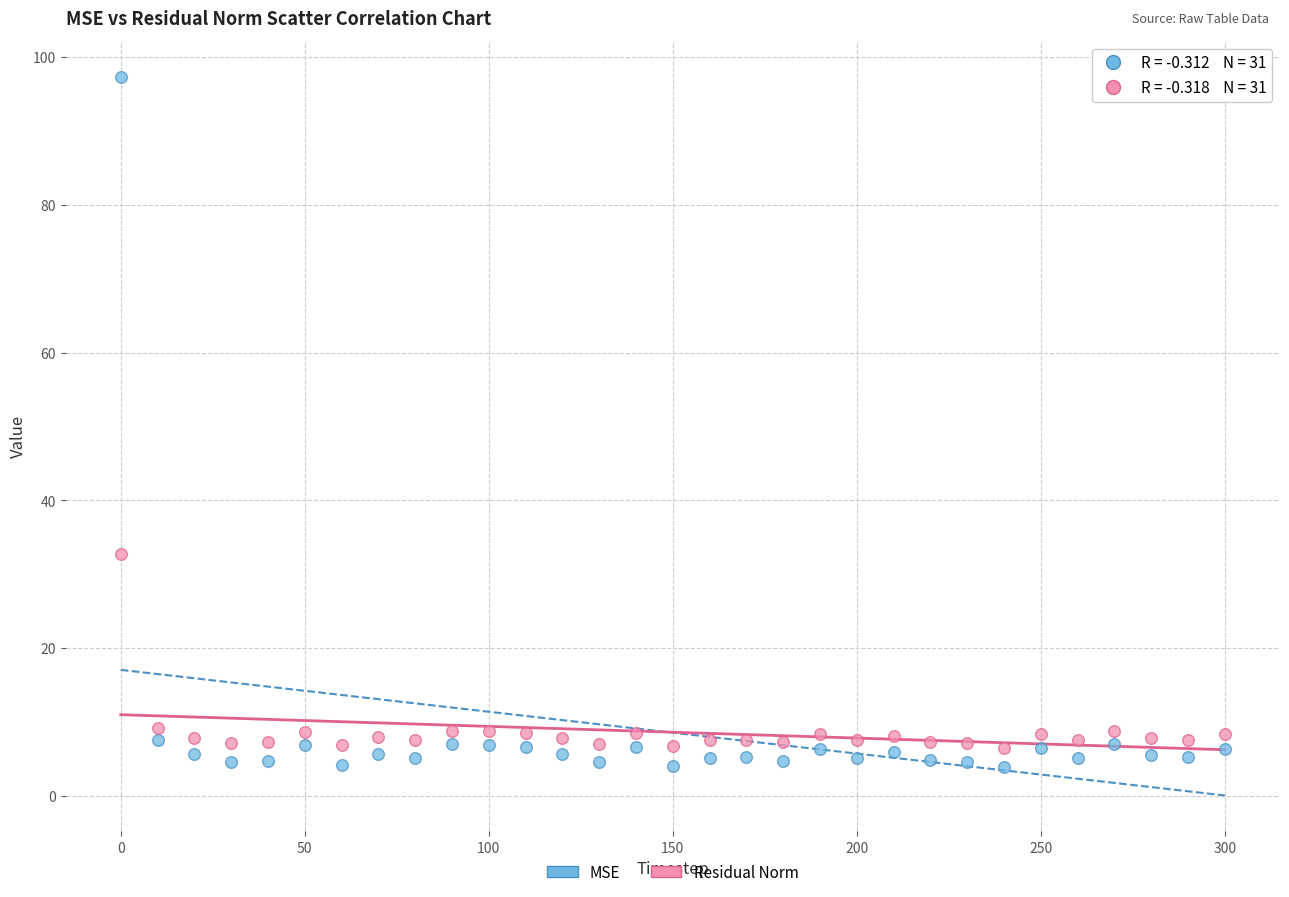

Across all data points, what is the range of Y values (max minus min)?

93.5